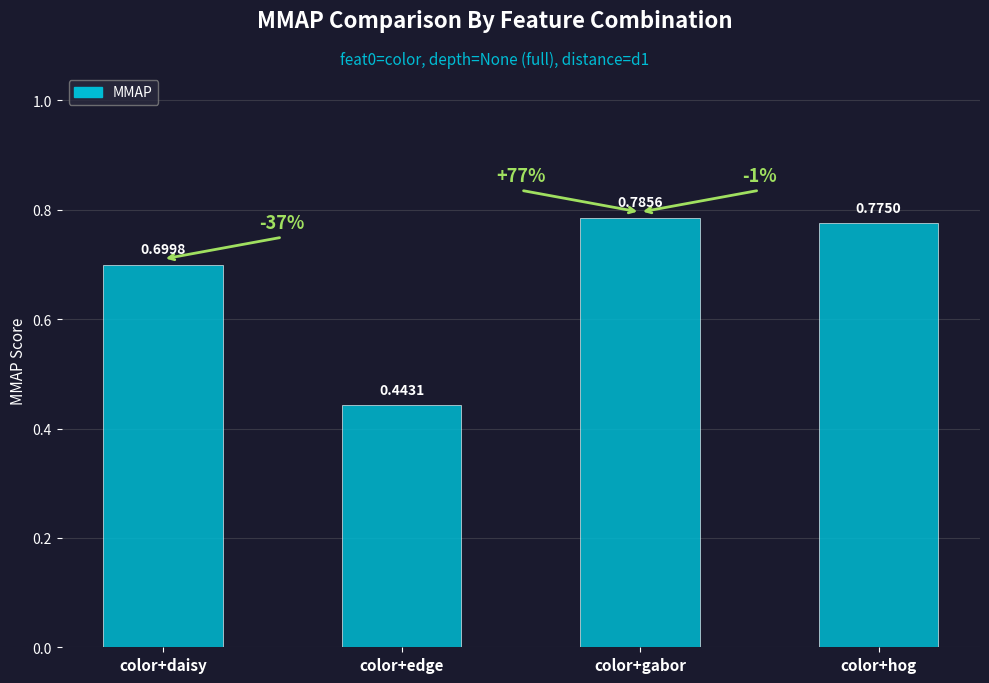

List the labels in order of value, smallest first.

color+edge, color+daisy, color+hog, color+gabor